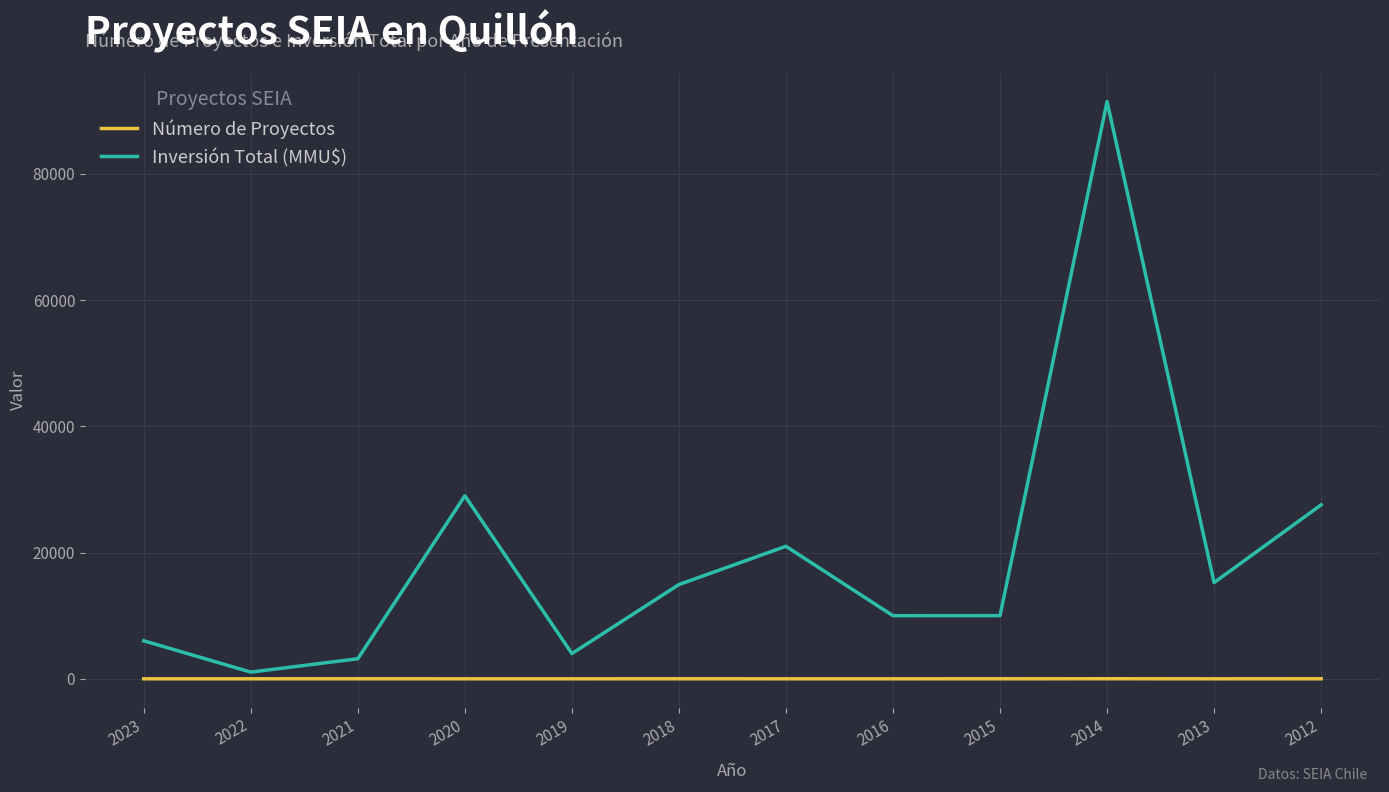

At how many categories does at least one series exceed 37436?

1